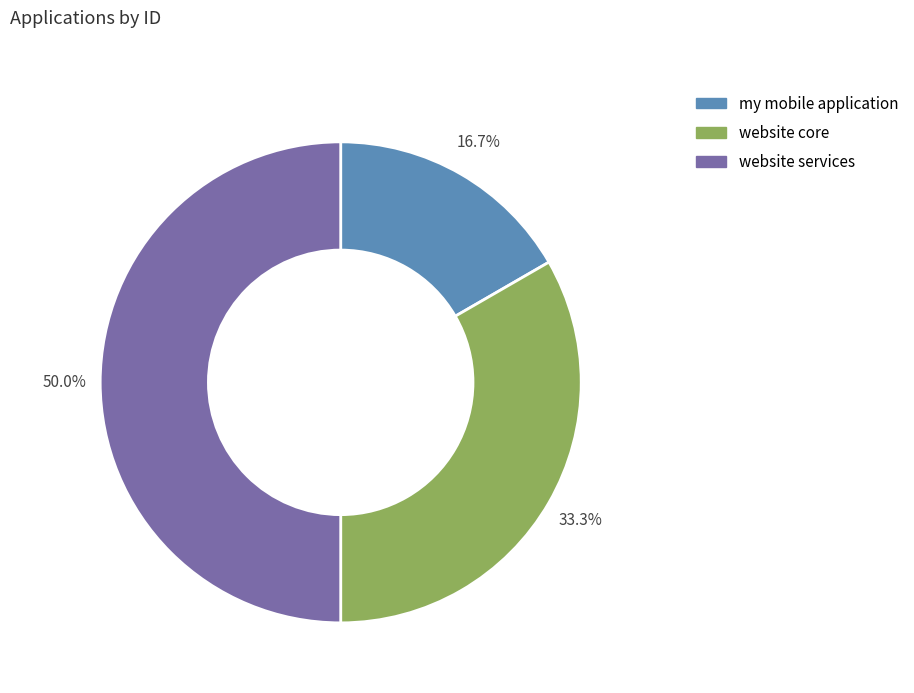

Does website core represent more than half of the total?

No